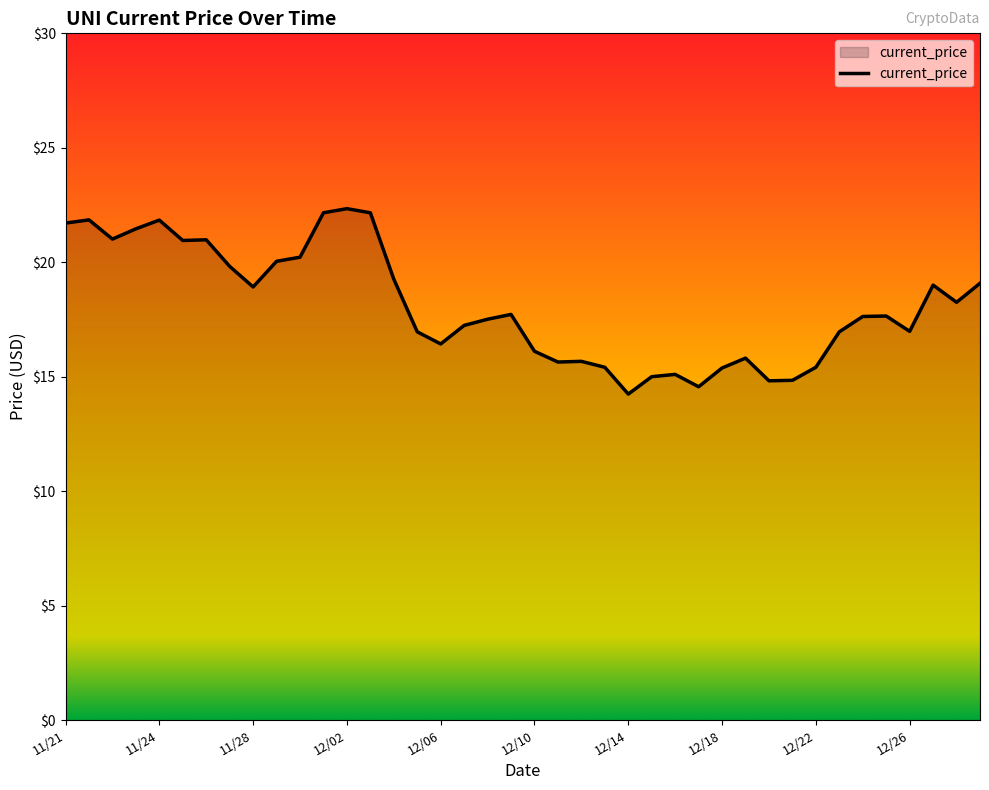

What is the greatest value displayed?

22.3